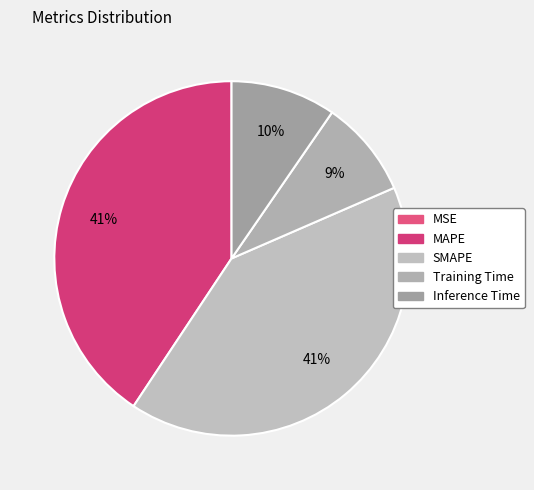

True or false: MAPE accounts for 31% of the total.

False